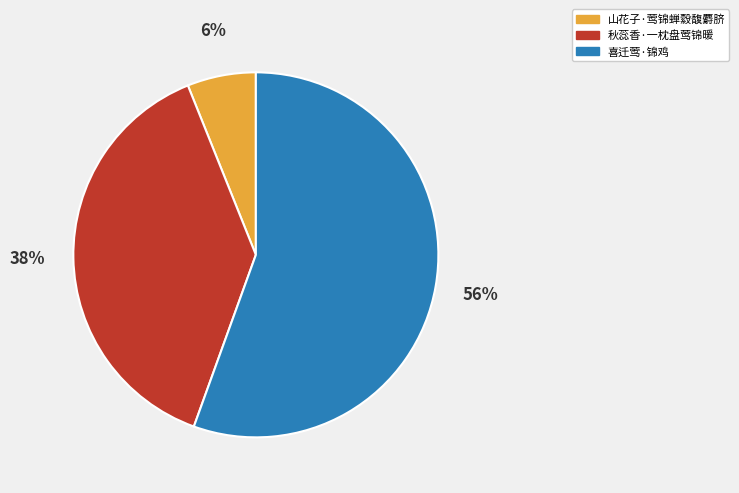

The 山花子·莺锦蝉縠馥麝脐 slice represents 6% of the pie. True or false?

True